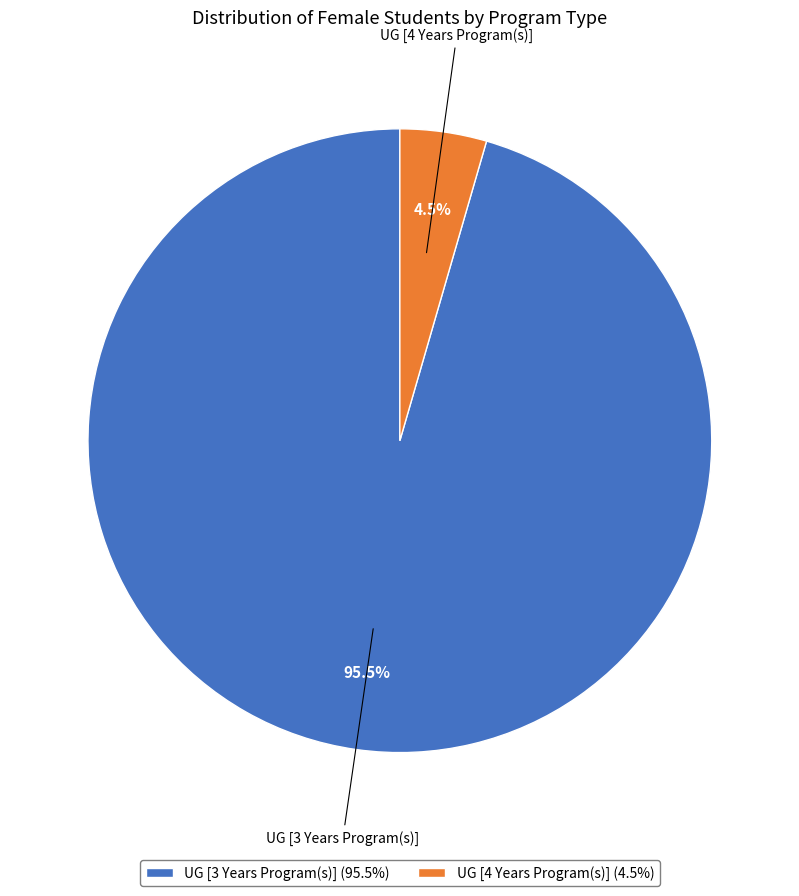

How many segments does this pie chart have?

2